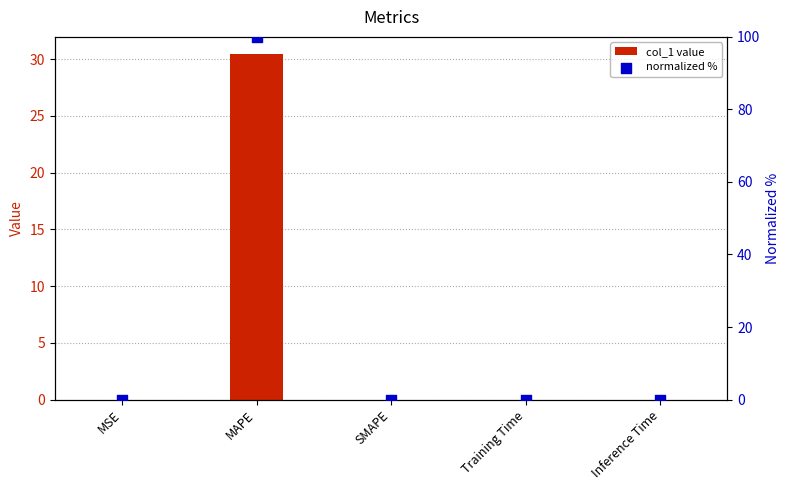

Which series contains the highest Y value?

normalized %